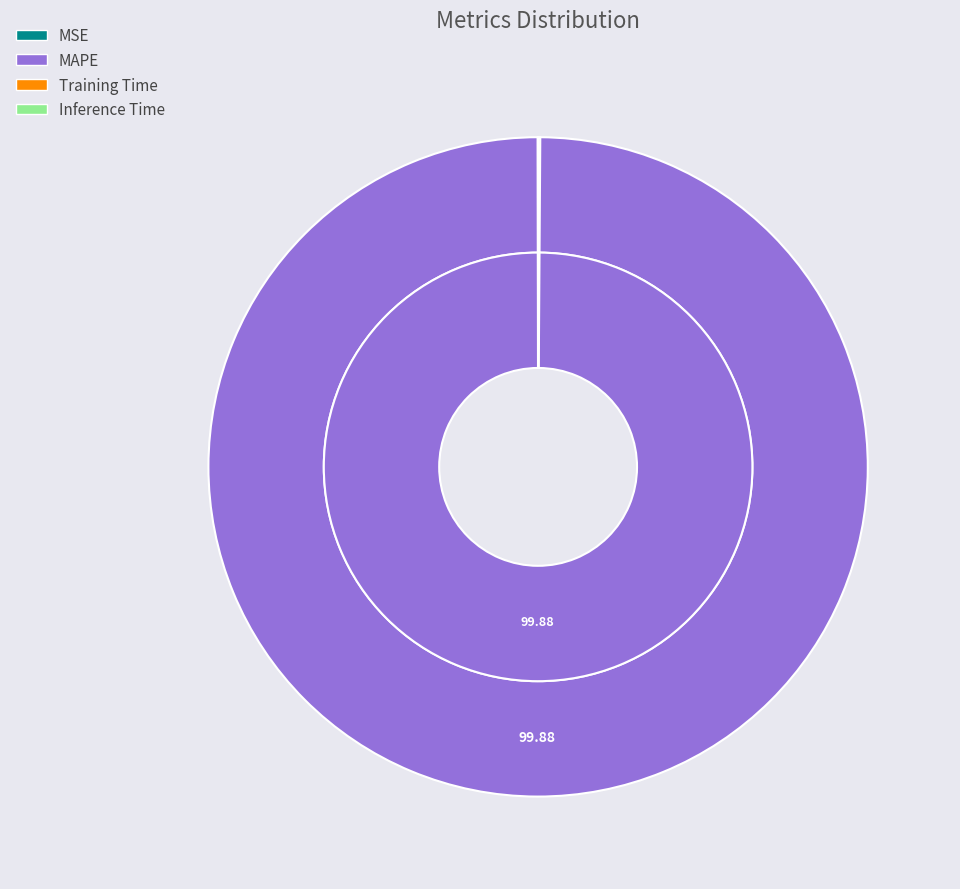

To the nearest percent, what is the difference between the largest and smallest slice percentages?

100%